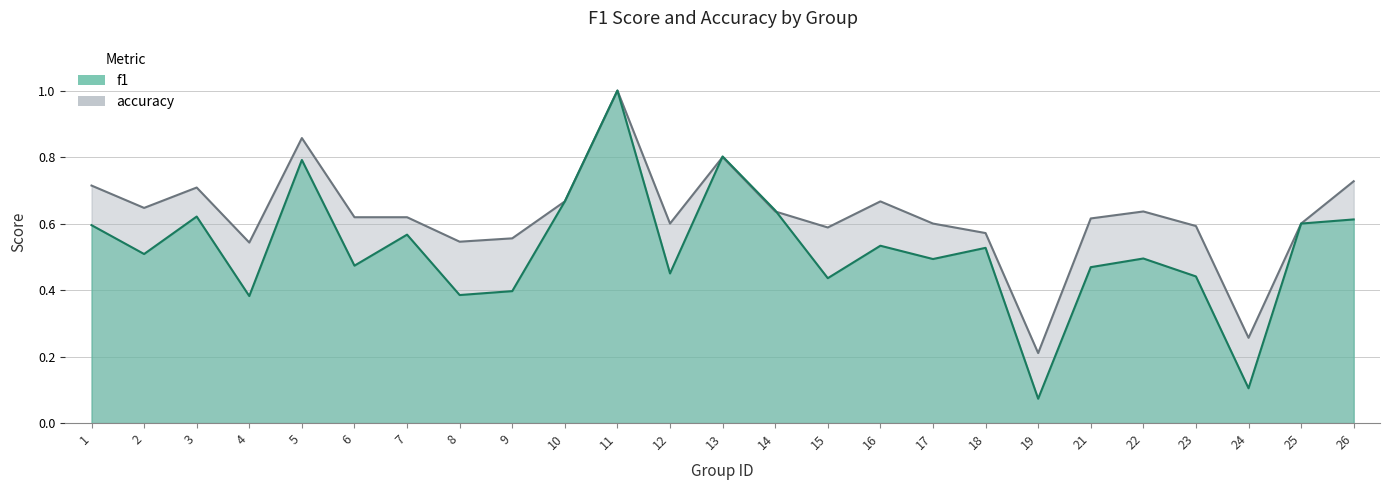

What is the value of the accuracy point at the 24th from the left?

0.6